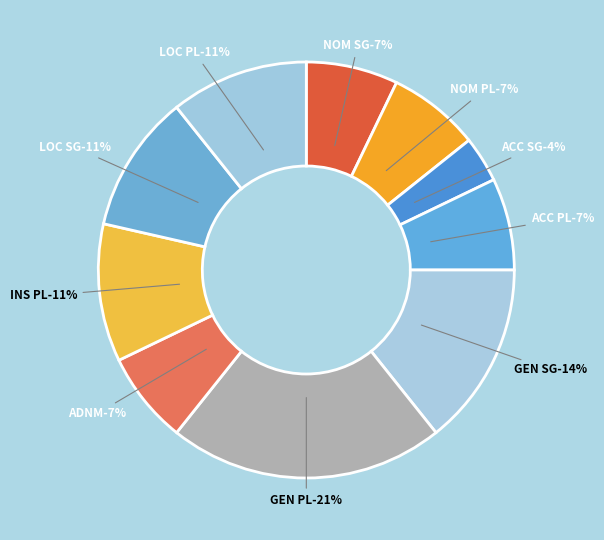

How many slices are in this pie chart?

10